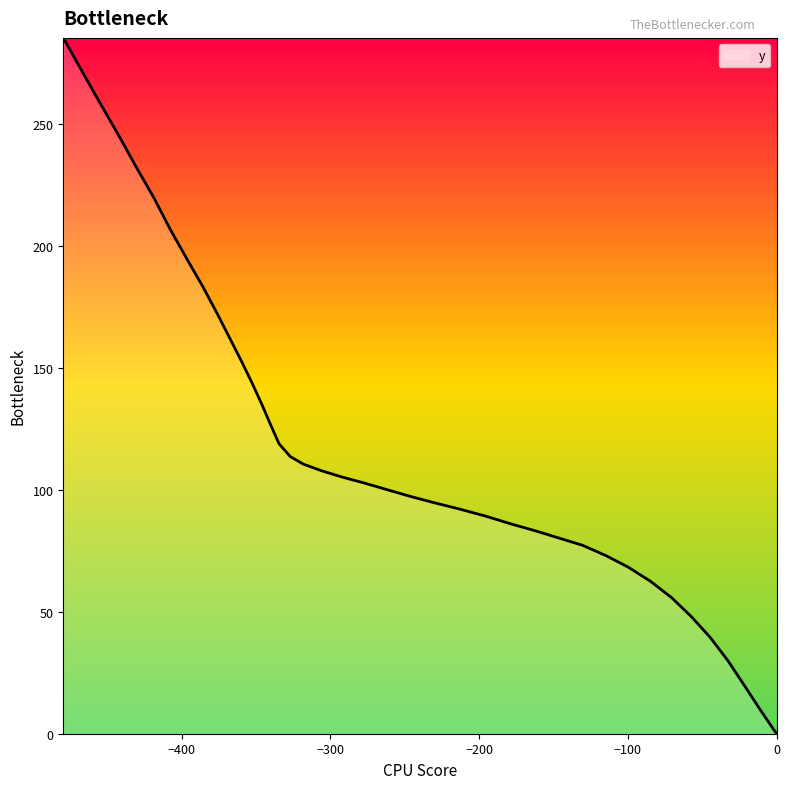

How many data points are above 105?

20